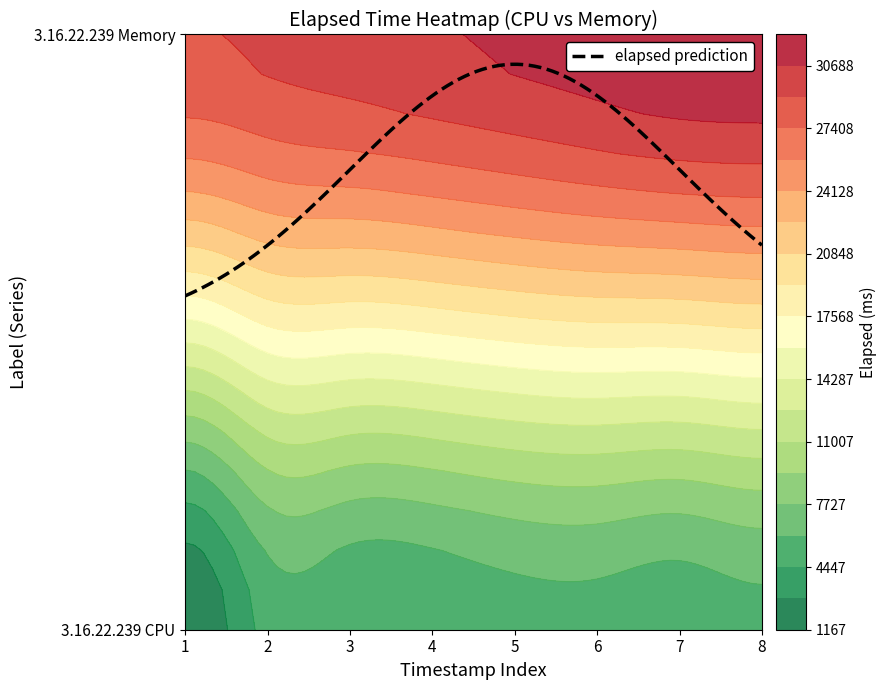

Reading right to left, extract all data points from this chart.

3.16.22.239 CPU: 5610	5018	5493	5375	4761	4648	5012	1167
3.16.22.239 Memory: 32328	32211	31641	31046	30475	29931	29413	28909